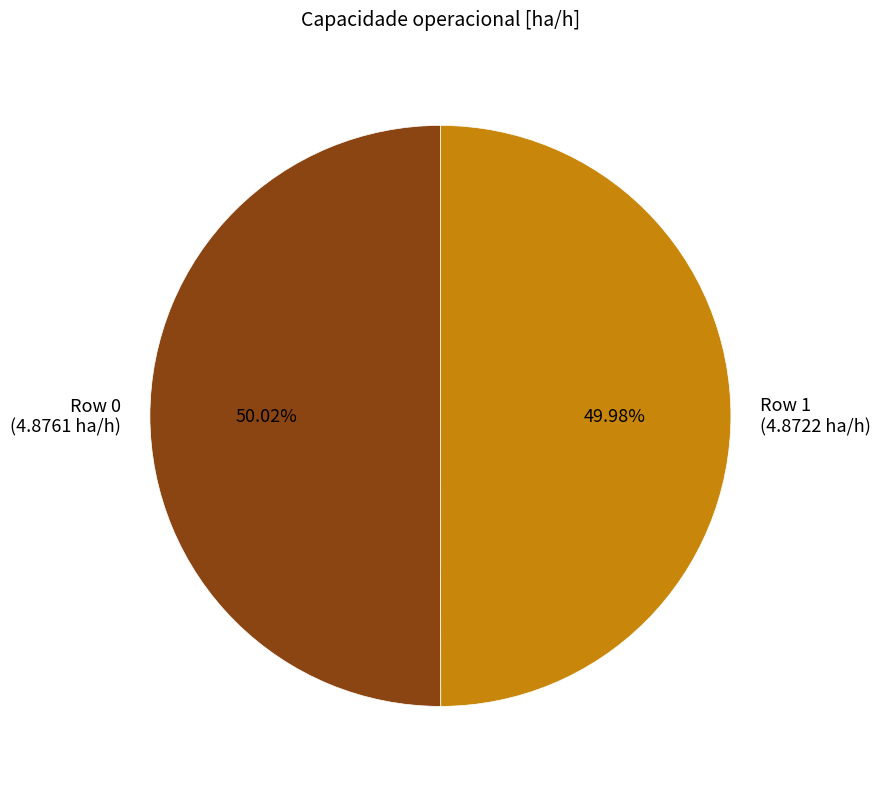

To the nearest percent, what is the average slice percentage?

50%